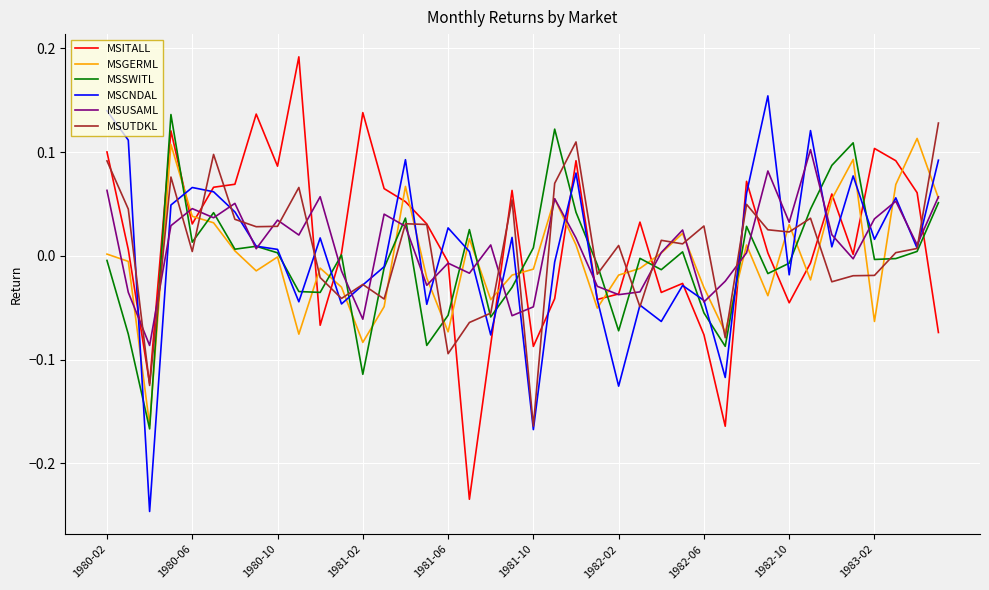

True or false: MSUTDKL and MSGERML cross at least once.

True